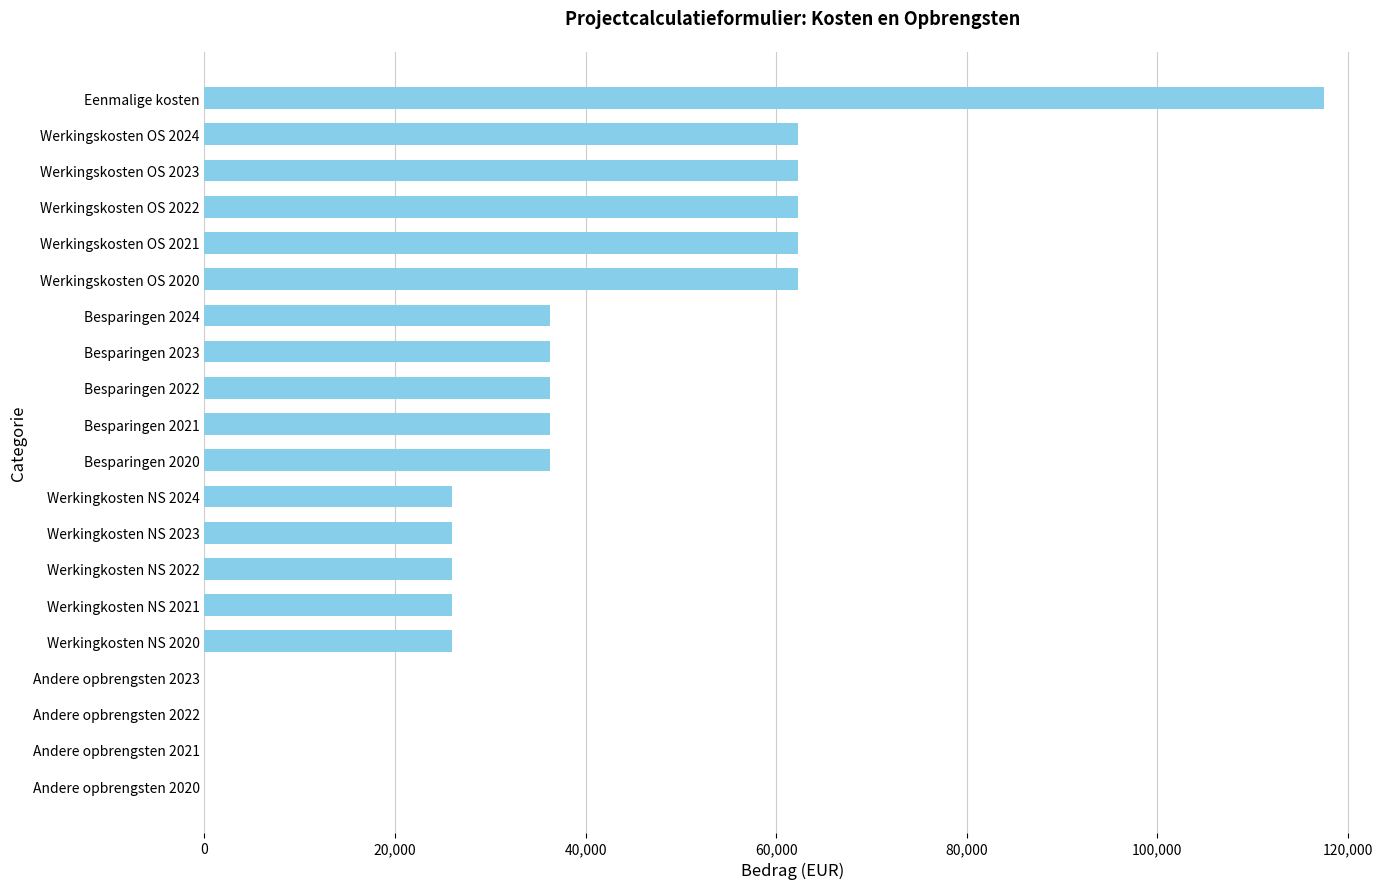

How many series are shown in this chart?

1